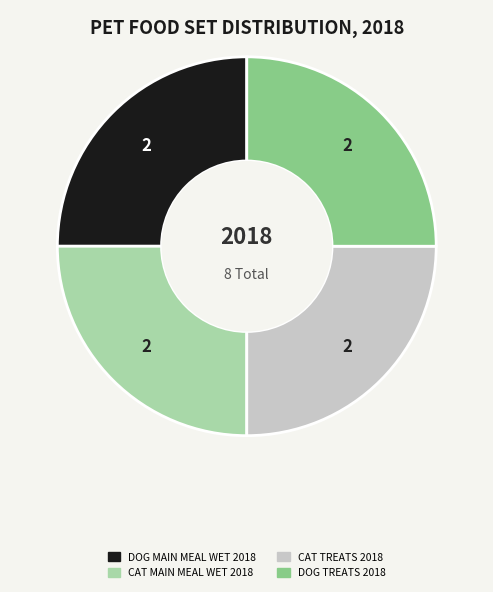

Does any single category account for the majority?

No